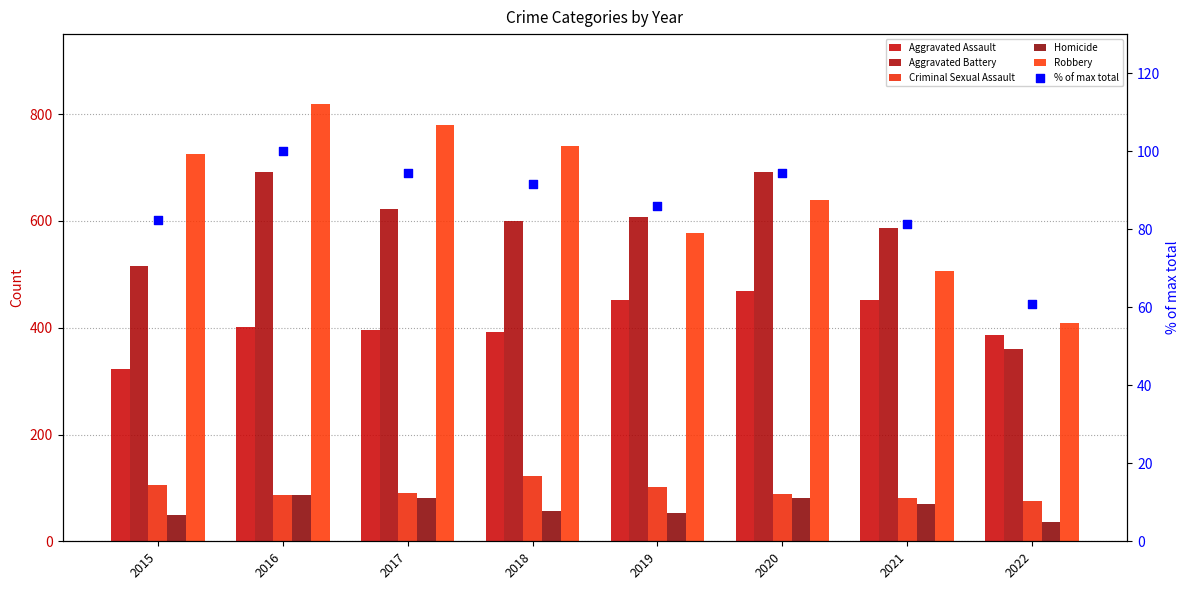

Which series has the widest spread of Y values?

Robbery